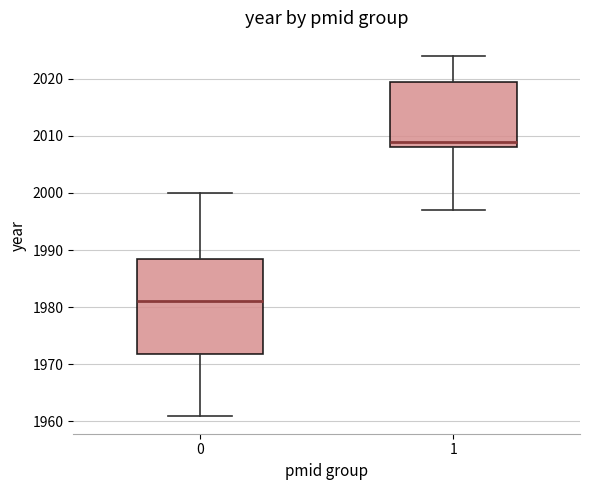

Which box's median line is the lowest?

0